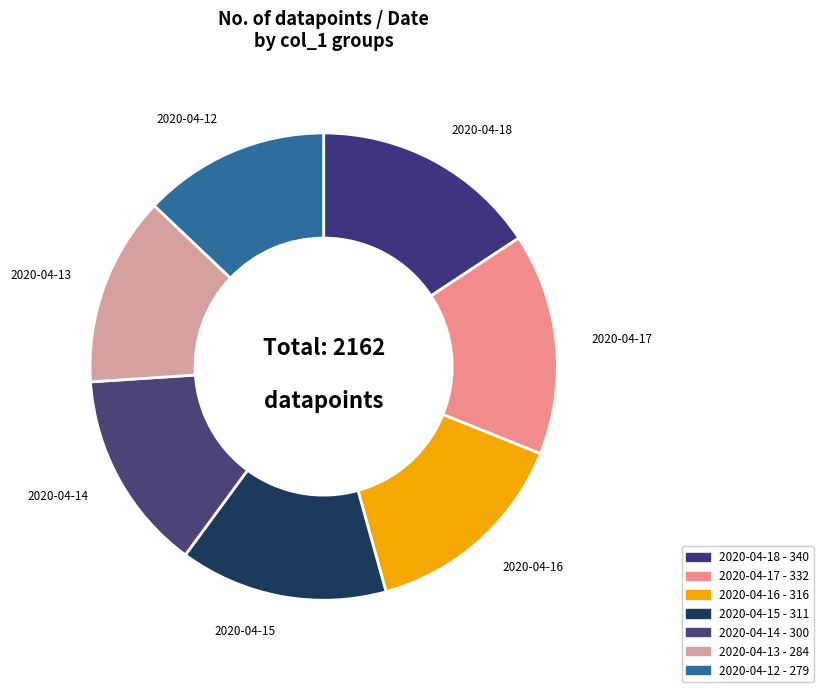

Combined, do 2020-04-17 and 2020-04-12 account for over 50%?

No